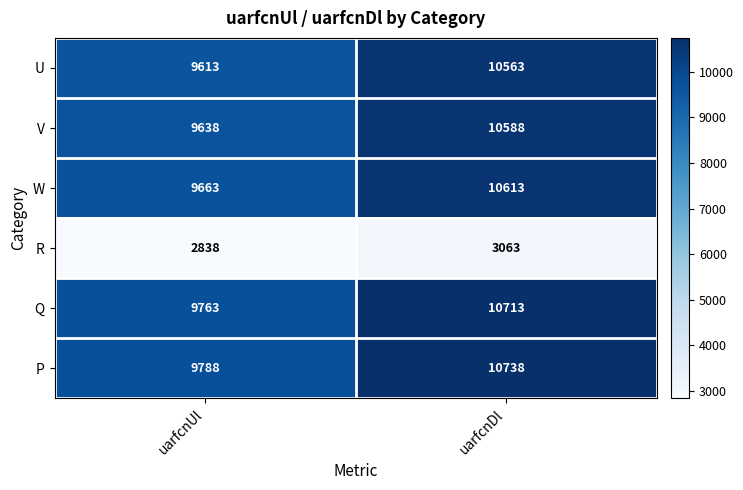

Reading right to left, what are all the values shown in this chart?

U: 10563	9613
V: 10588	9638
W: 10613	9663
R: 3063	2838
Q: 10713	9763
P: 10738	9788